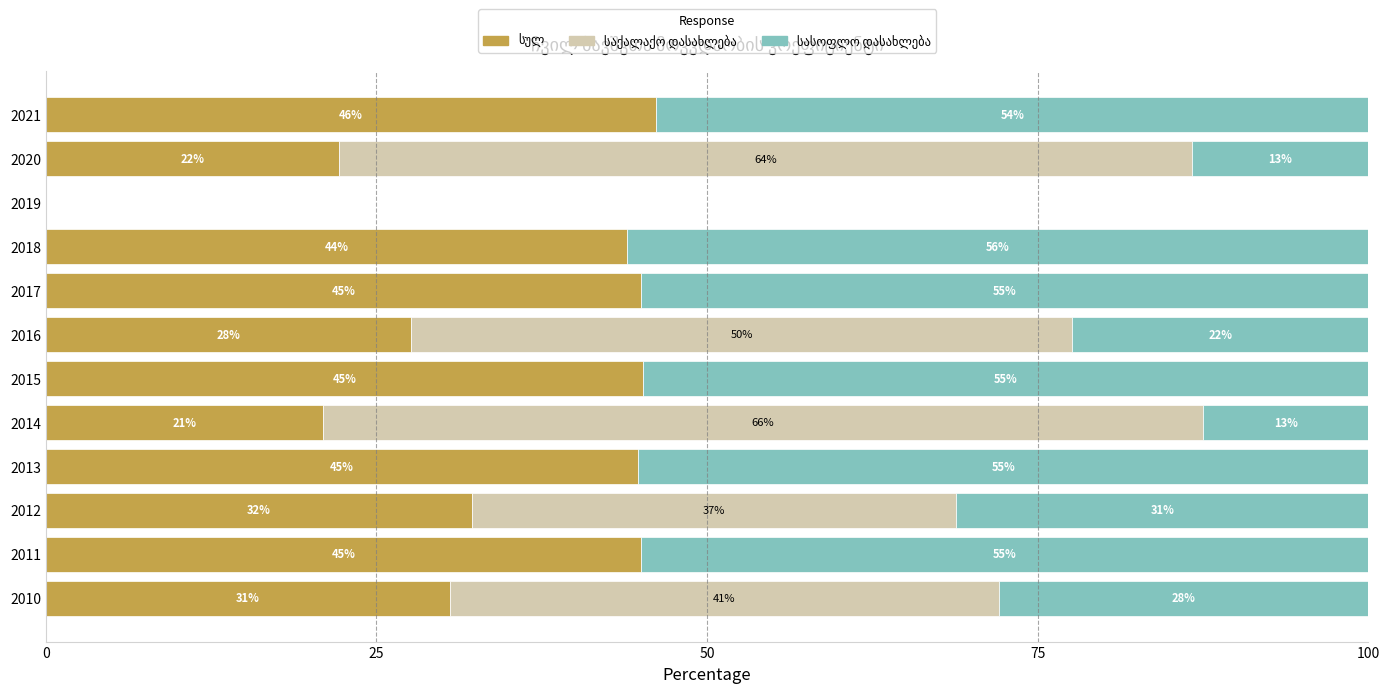

What is the total value across all series at 2014?

100.0